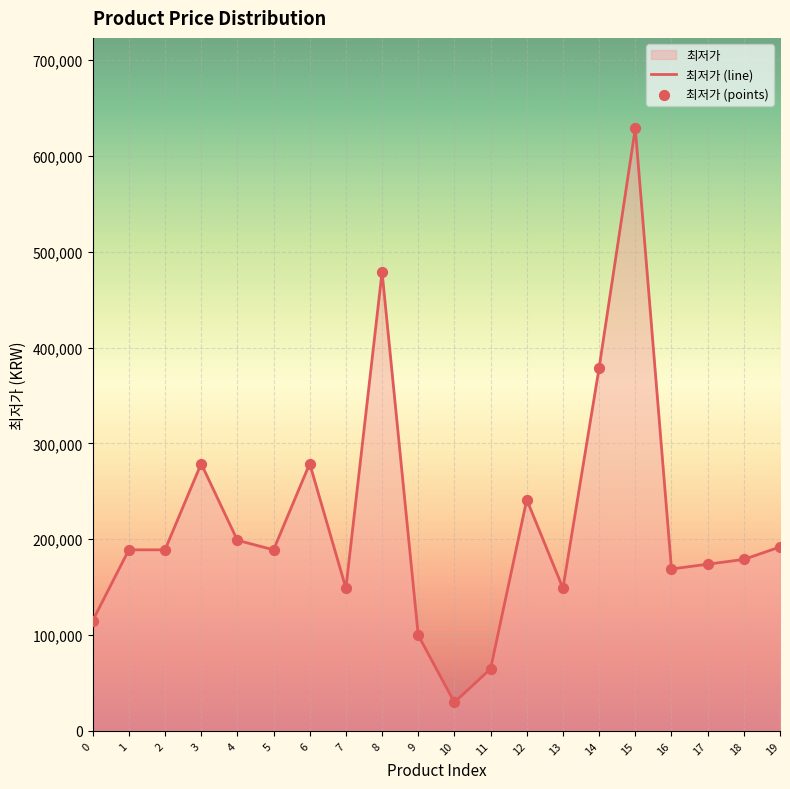

What is the change in value from 16 to 18?

+10000